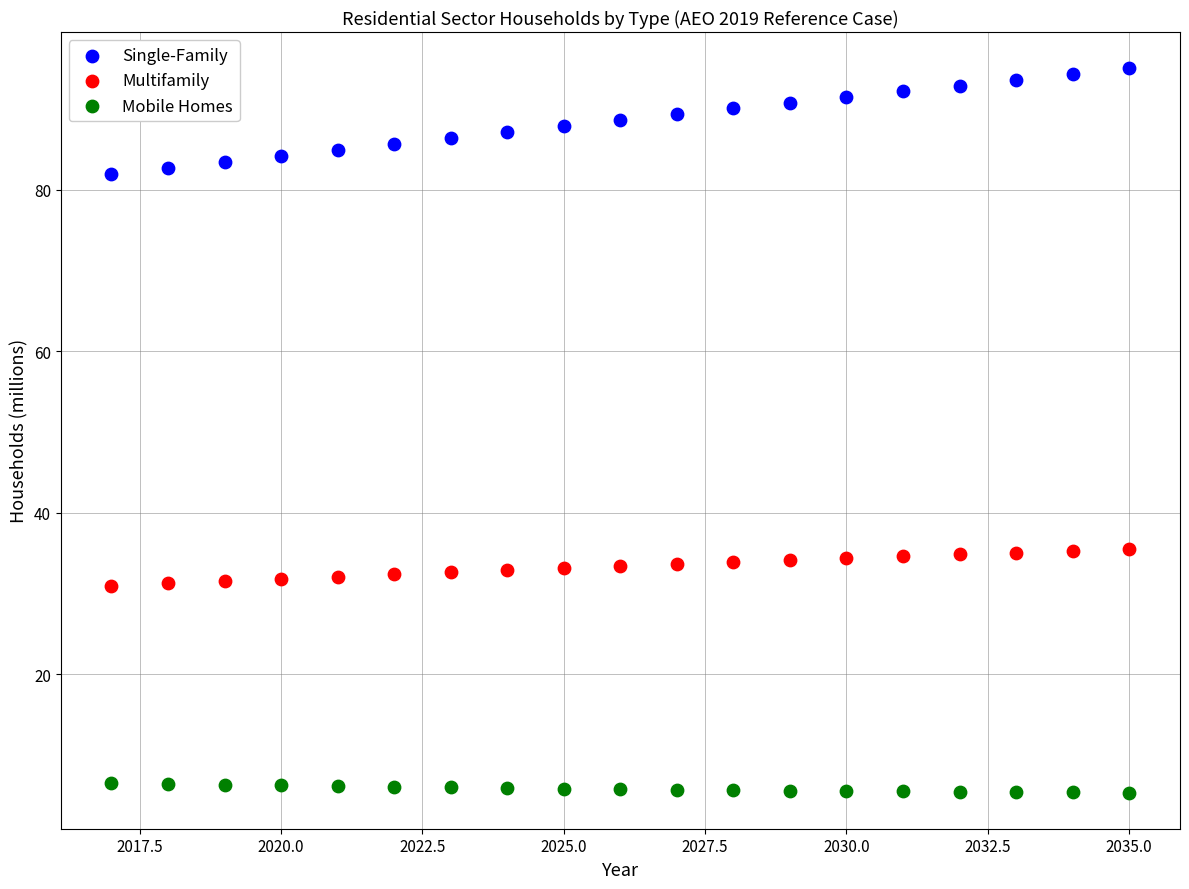

Which series reaches the minimum Y coordinate?

Mobile Homes